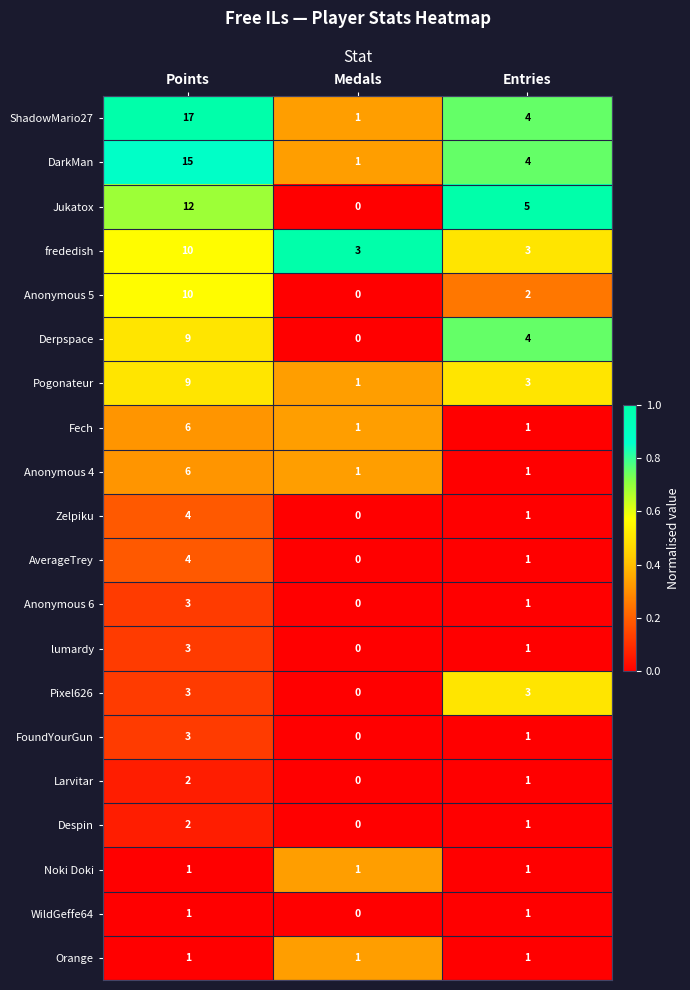

The value of WildGeffe64 at Entries is 1. True or false?

True